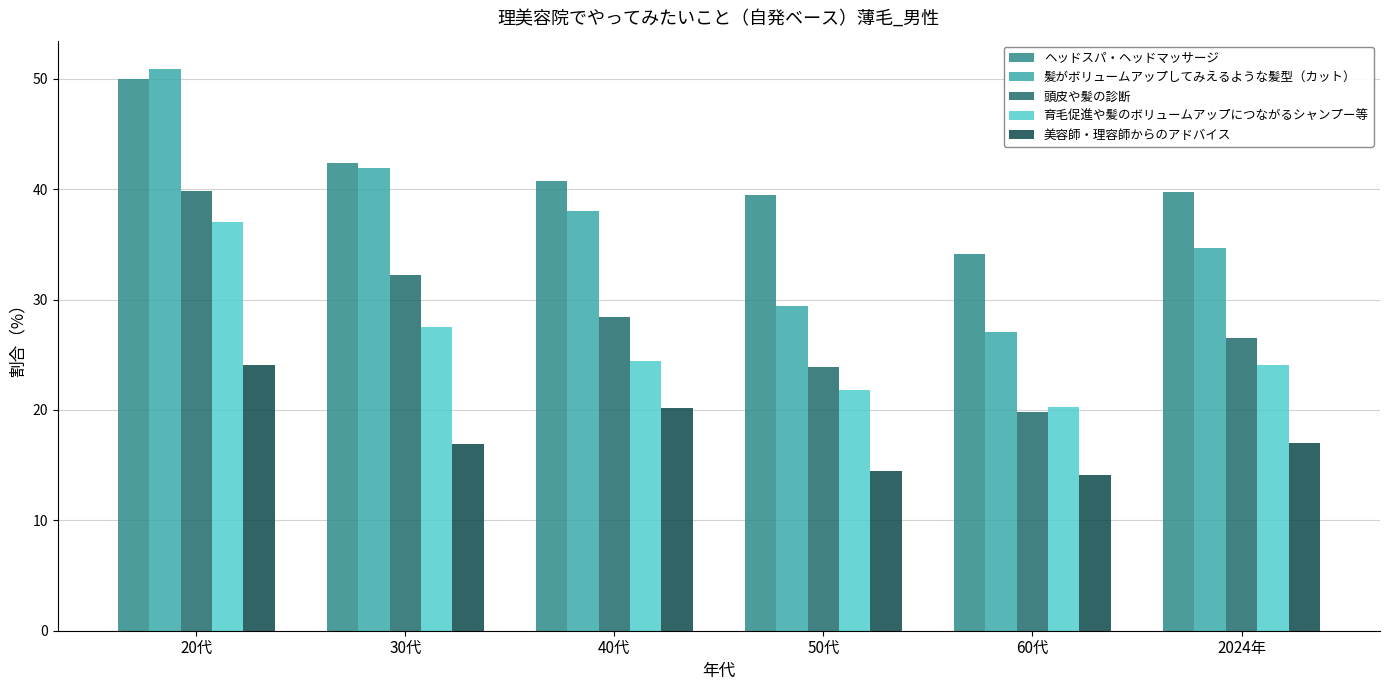

What is the minimum value shown in the chart?

14.1